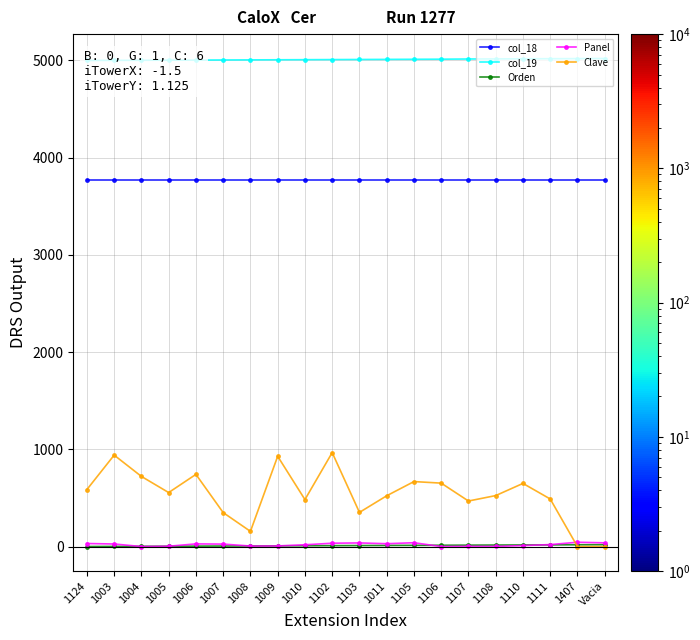

Which has a higher value, 1110 or 1105?

1110